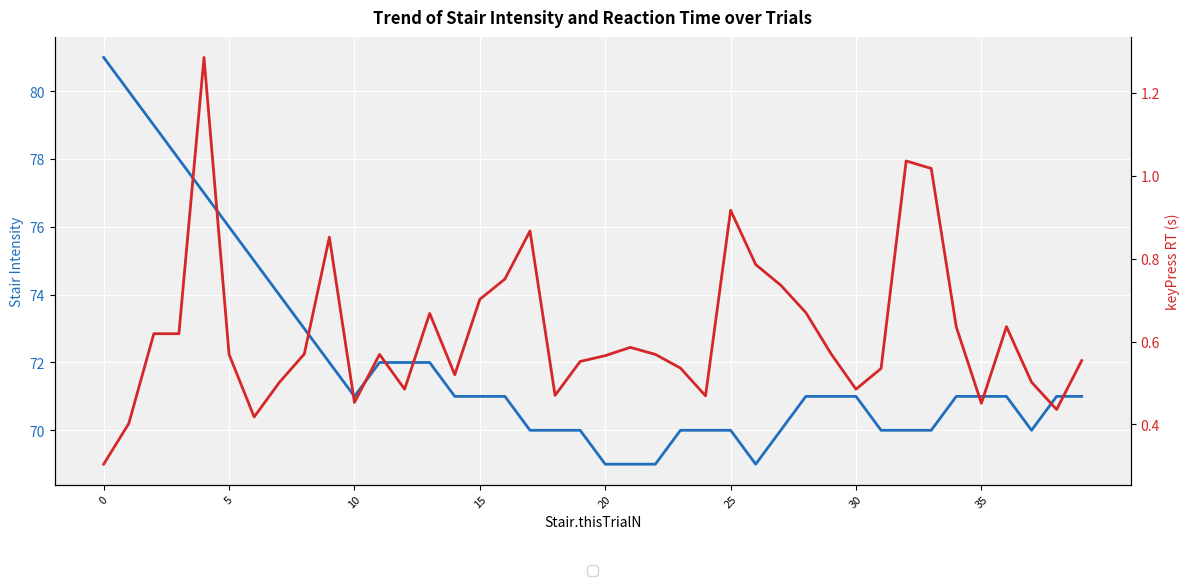

How many lines are shown in the chart?

2